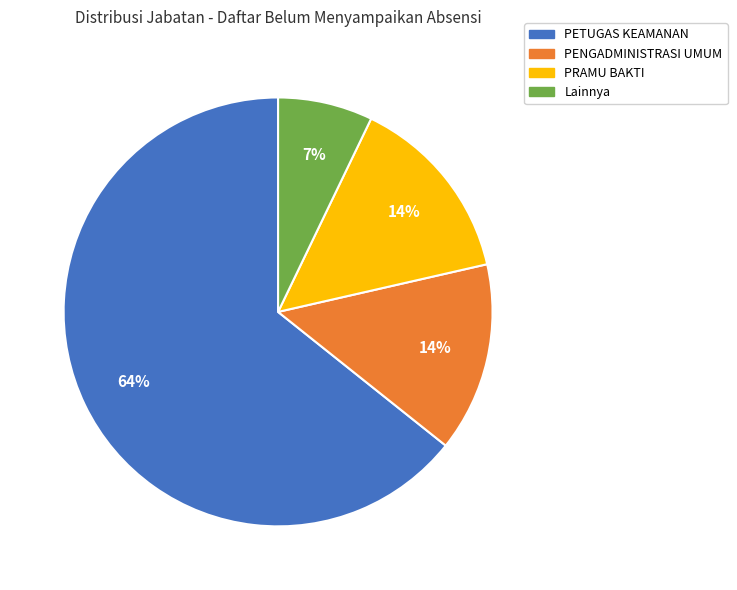

Is there a majority slice in this chart?

Yes